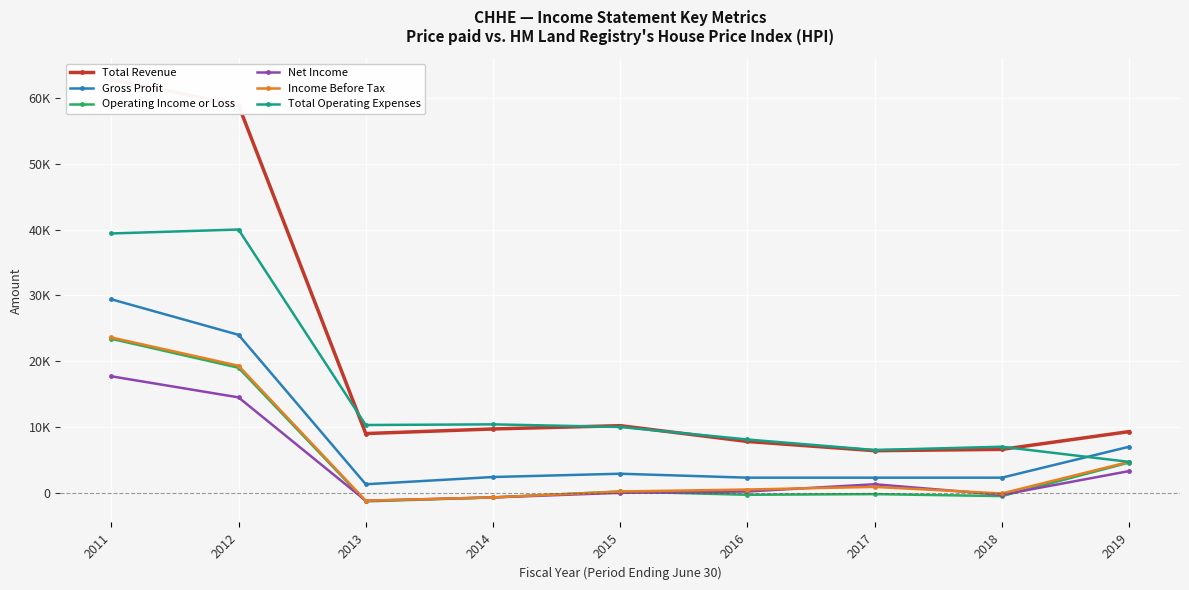

True or false: Total Operating Expenses has more than 0 interior local peaks.

True